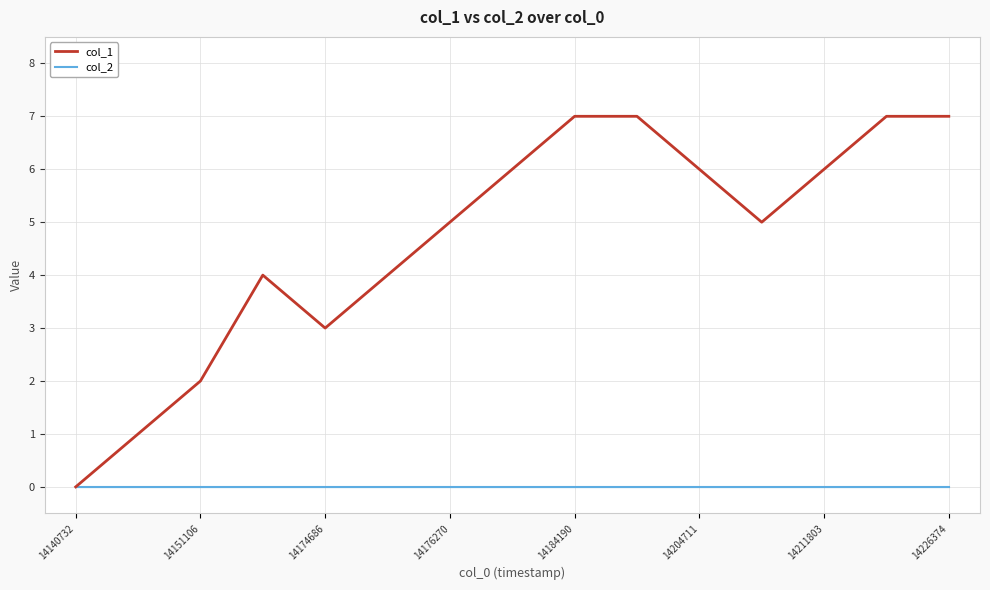

What is the maximum value shown in the chart?

7